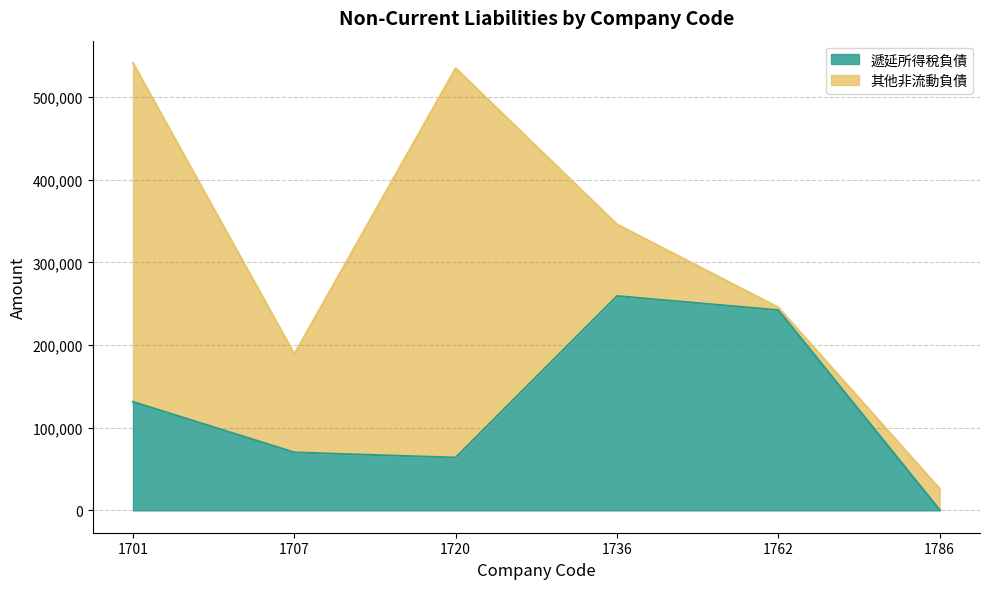

True or false: the data shows 131245 at 1701.

True